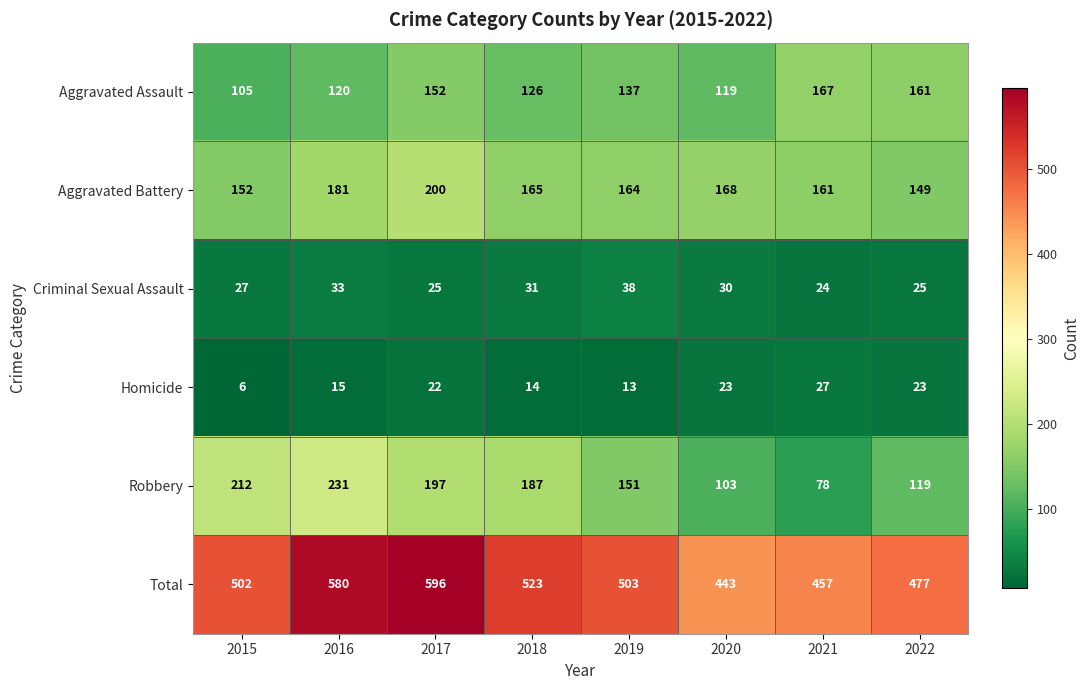

The Robbery series shows 126 at 2021. True or false?

False